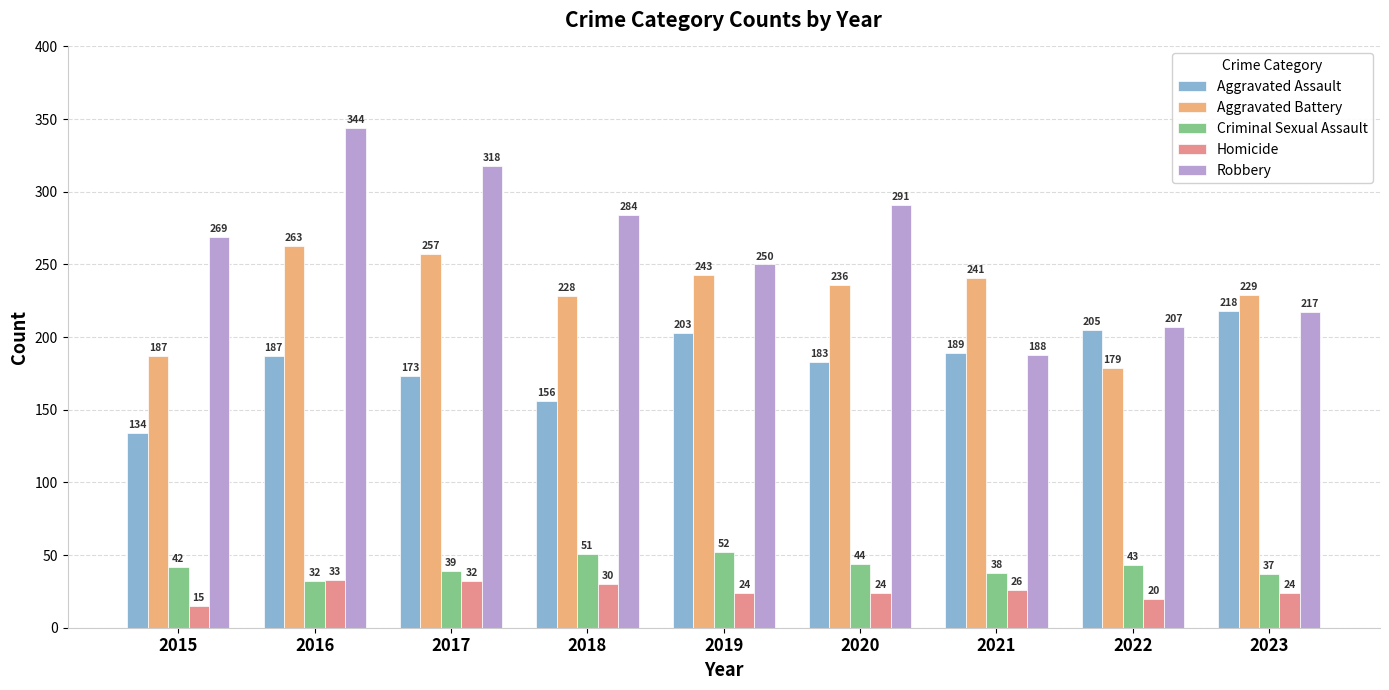

How many data points in Criminal Sexual Assault are less than 42?

4